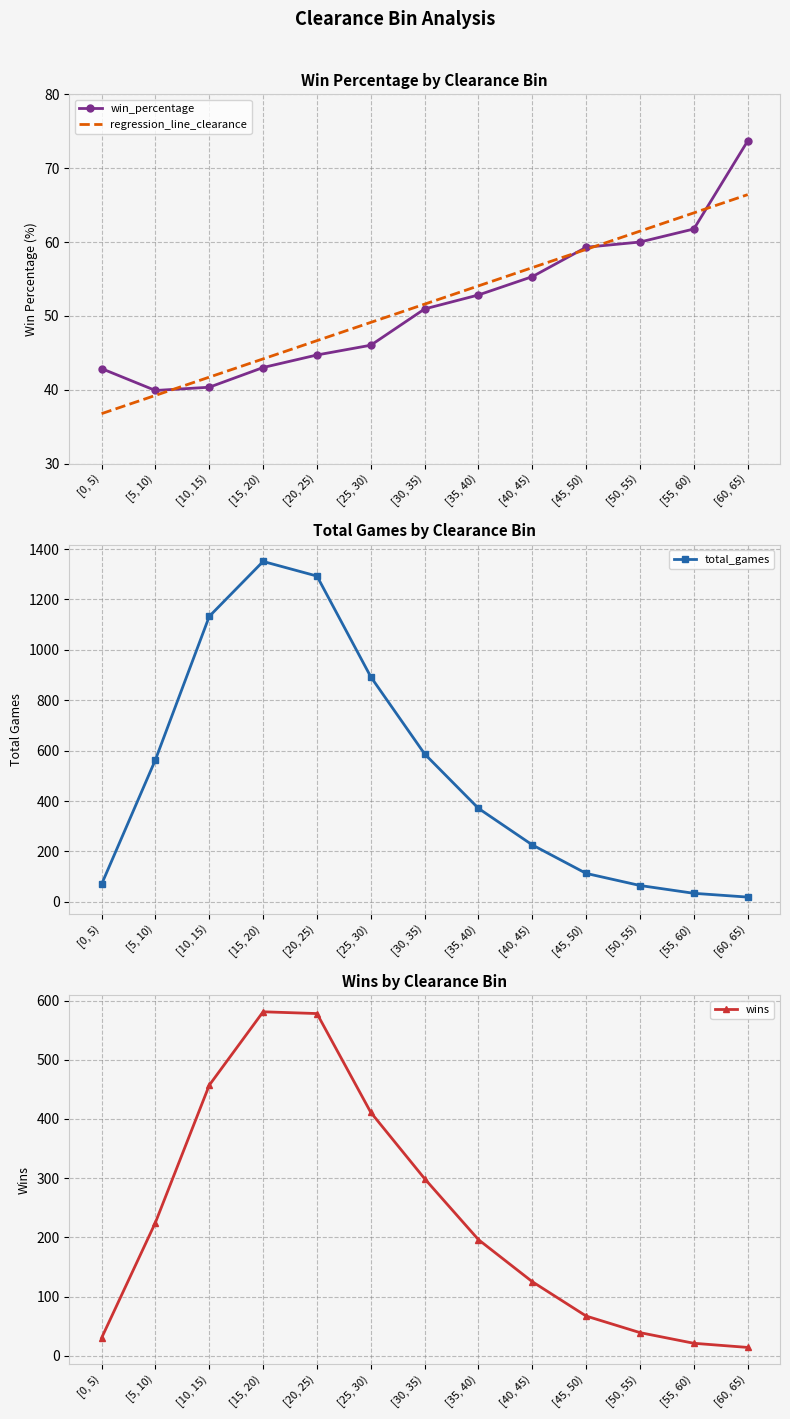

List the labels in order of total_games value, largest first.

[15, 20), [20, 25), [10, 15), [25, 30), [30, 35), [5, 10), [35, 40), [40, 45), [45, 50), [0, 5), [50, 55), [55, 60), [60, 65)